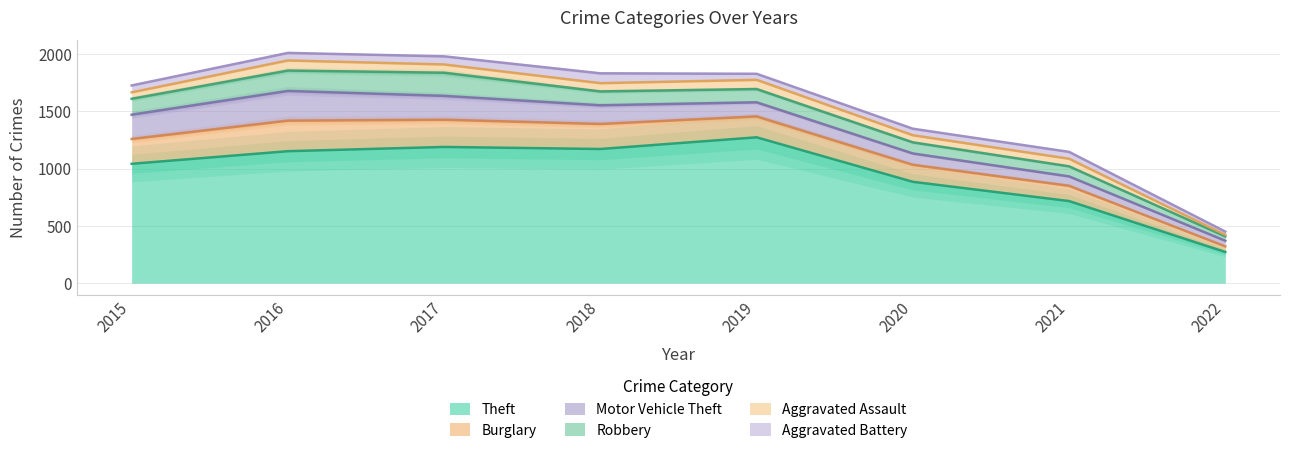

True or false: Aggravated Assault and Robbery cross at least once.

False